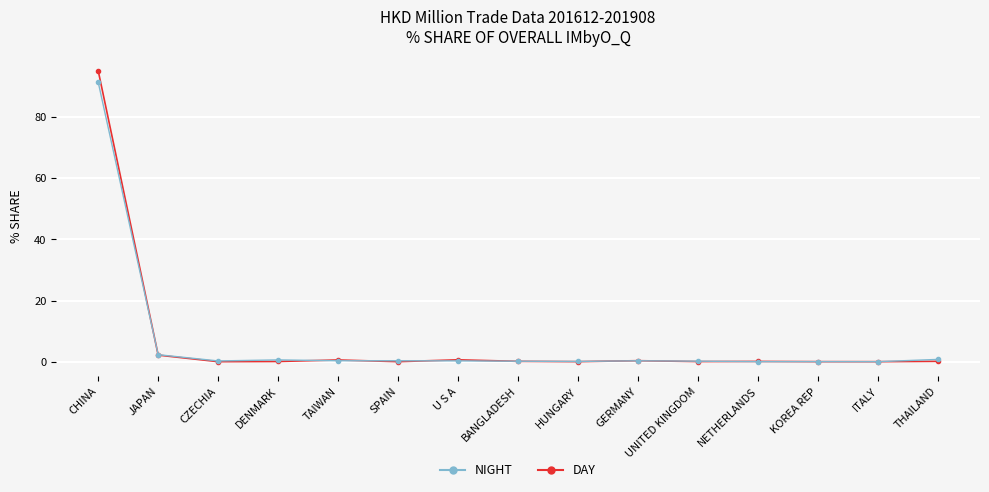

The value of DAY at CHINA is 95.1. True or false?

True